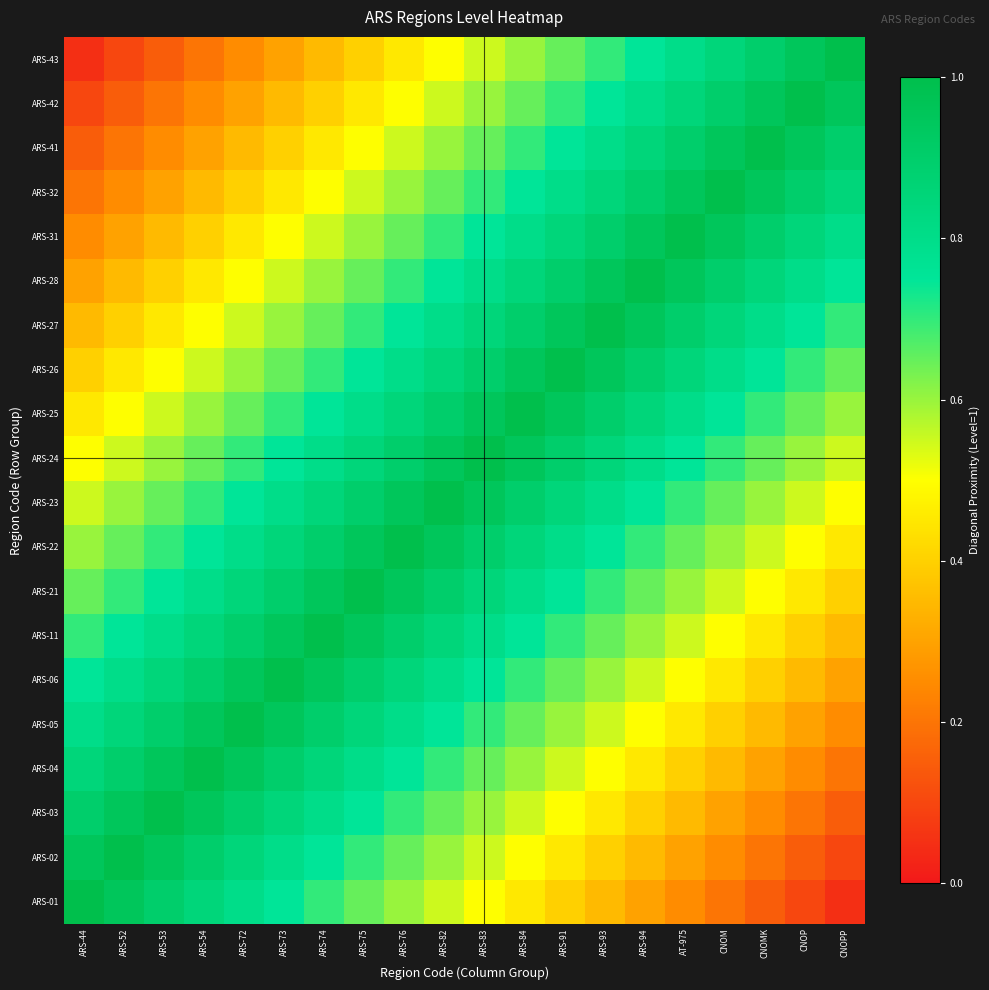

At how many categories does at least one series exceed 0?

20